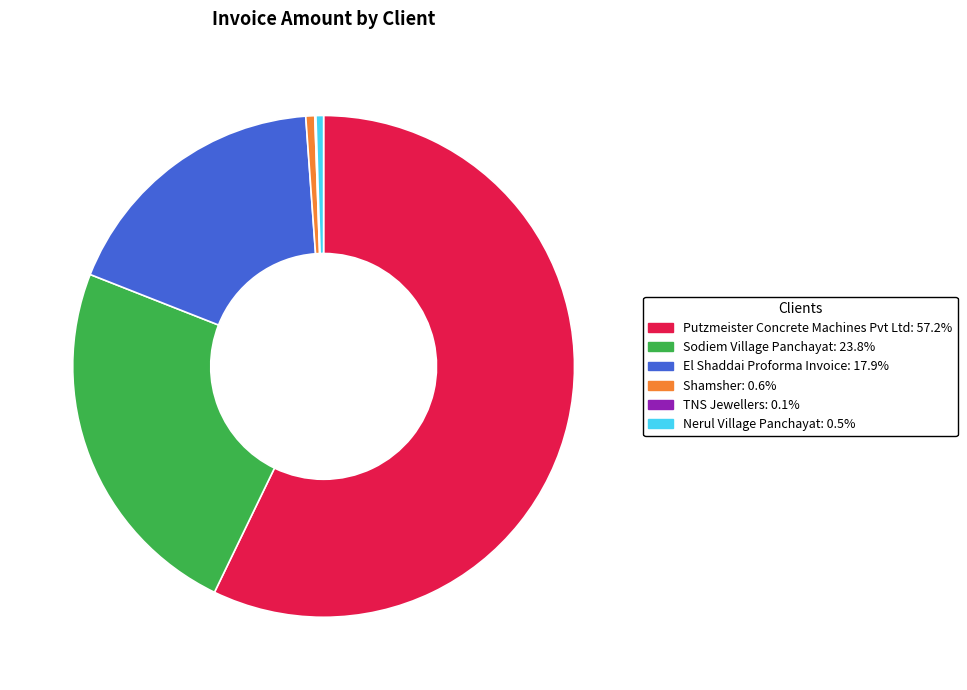

Does any single category account for the majority?

Yes